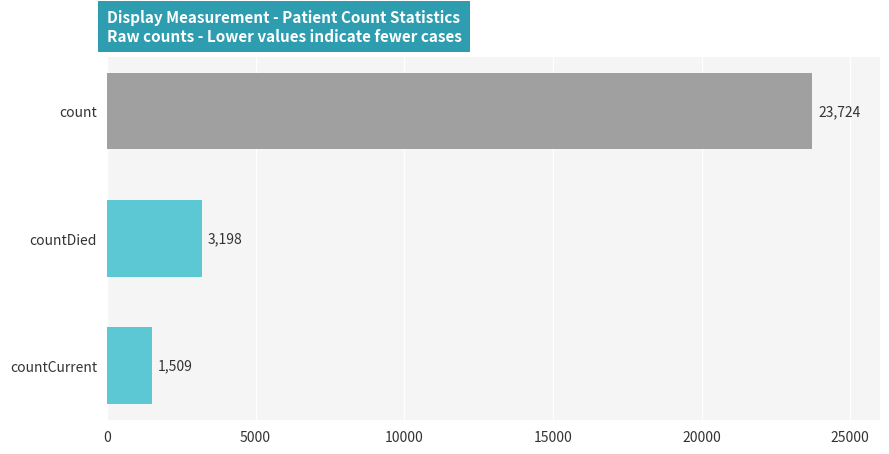

At which category does the chart reach its peak across all series?

count